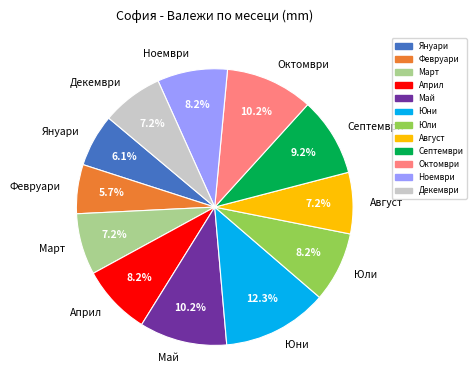

To the nearest percent, what is the average slice percentage?

8%